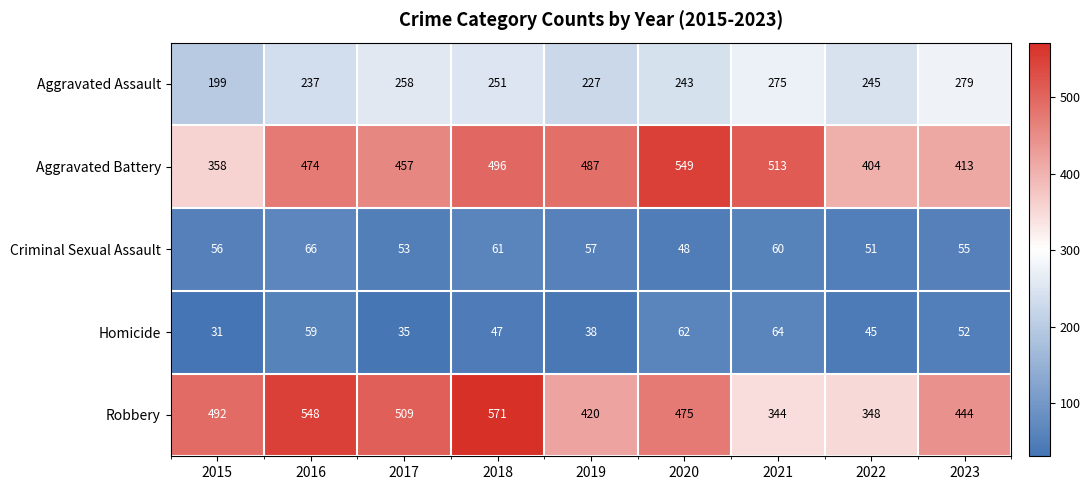

Rank the series at 2018 from lowest to highest value.

Homicide, Criminal Sexual Assault, Aggravated Assault, Aggravated Battery, Robbery